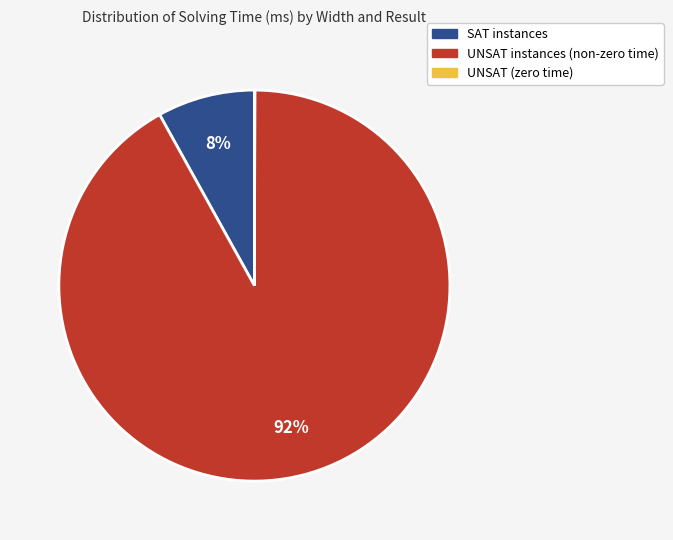

To the nearest percent, what percentage of the pie is SAT instances?

8%